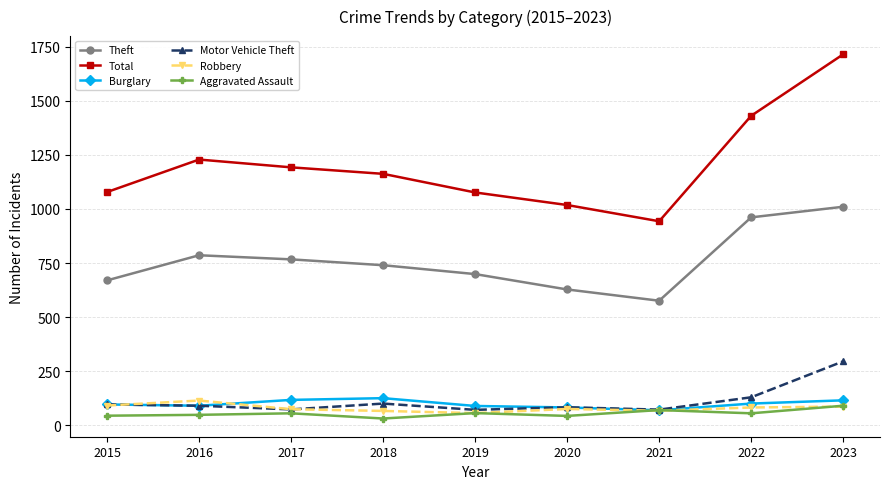

What is the minimum value shown in the chart?

32